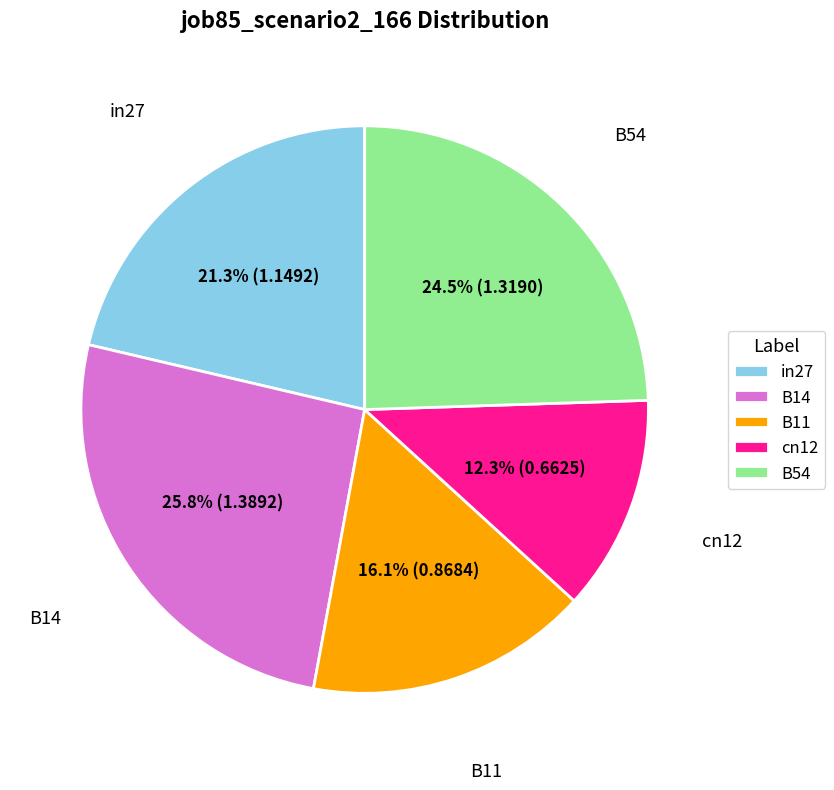

Which slice is the smallest?

cn12